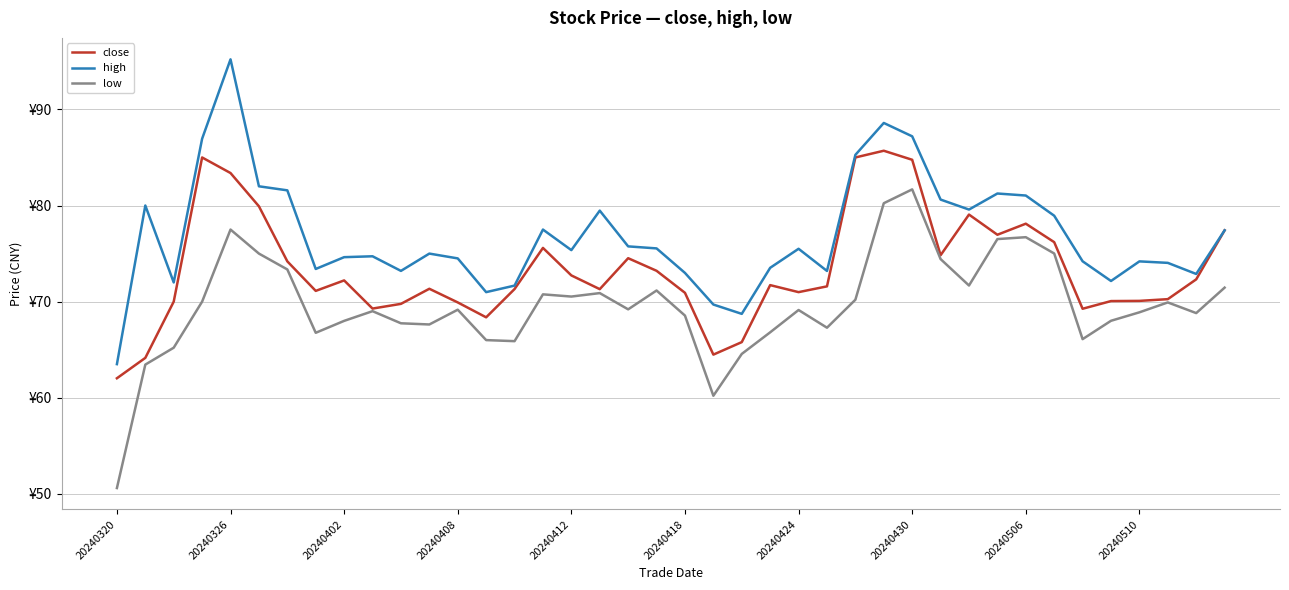

Which series has the widest spread of values?

high